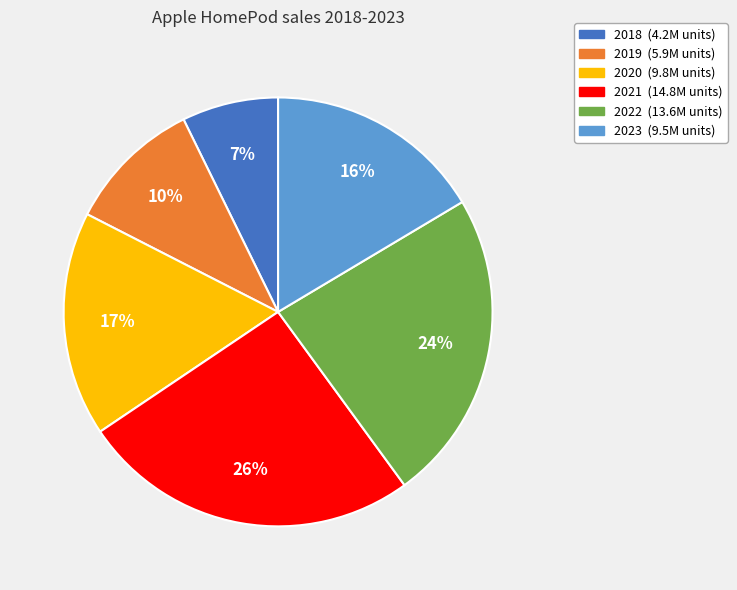

Which has a higher value, 2023 or 2019?

2023